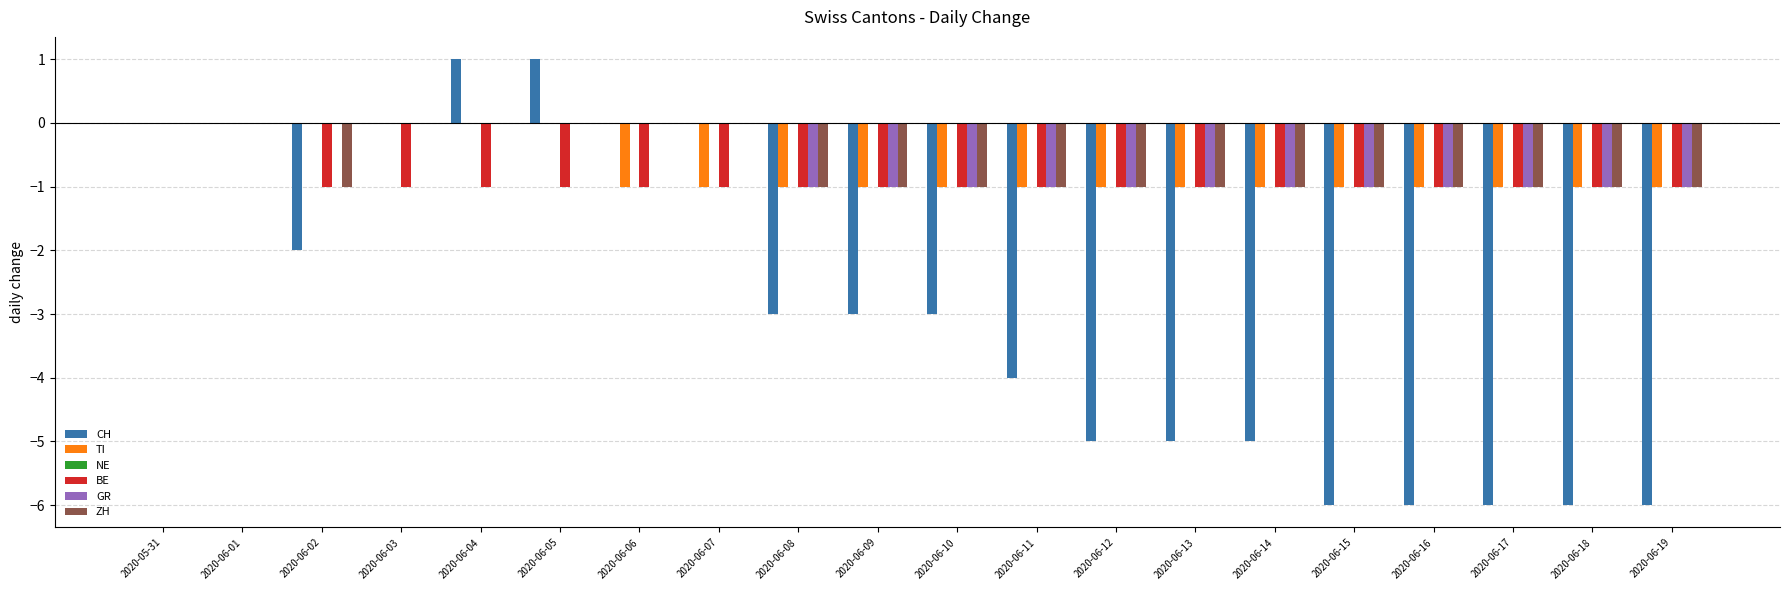

Count the ZH values in the range -1 to 0.

20